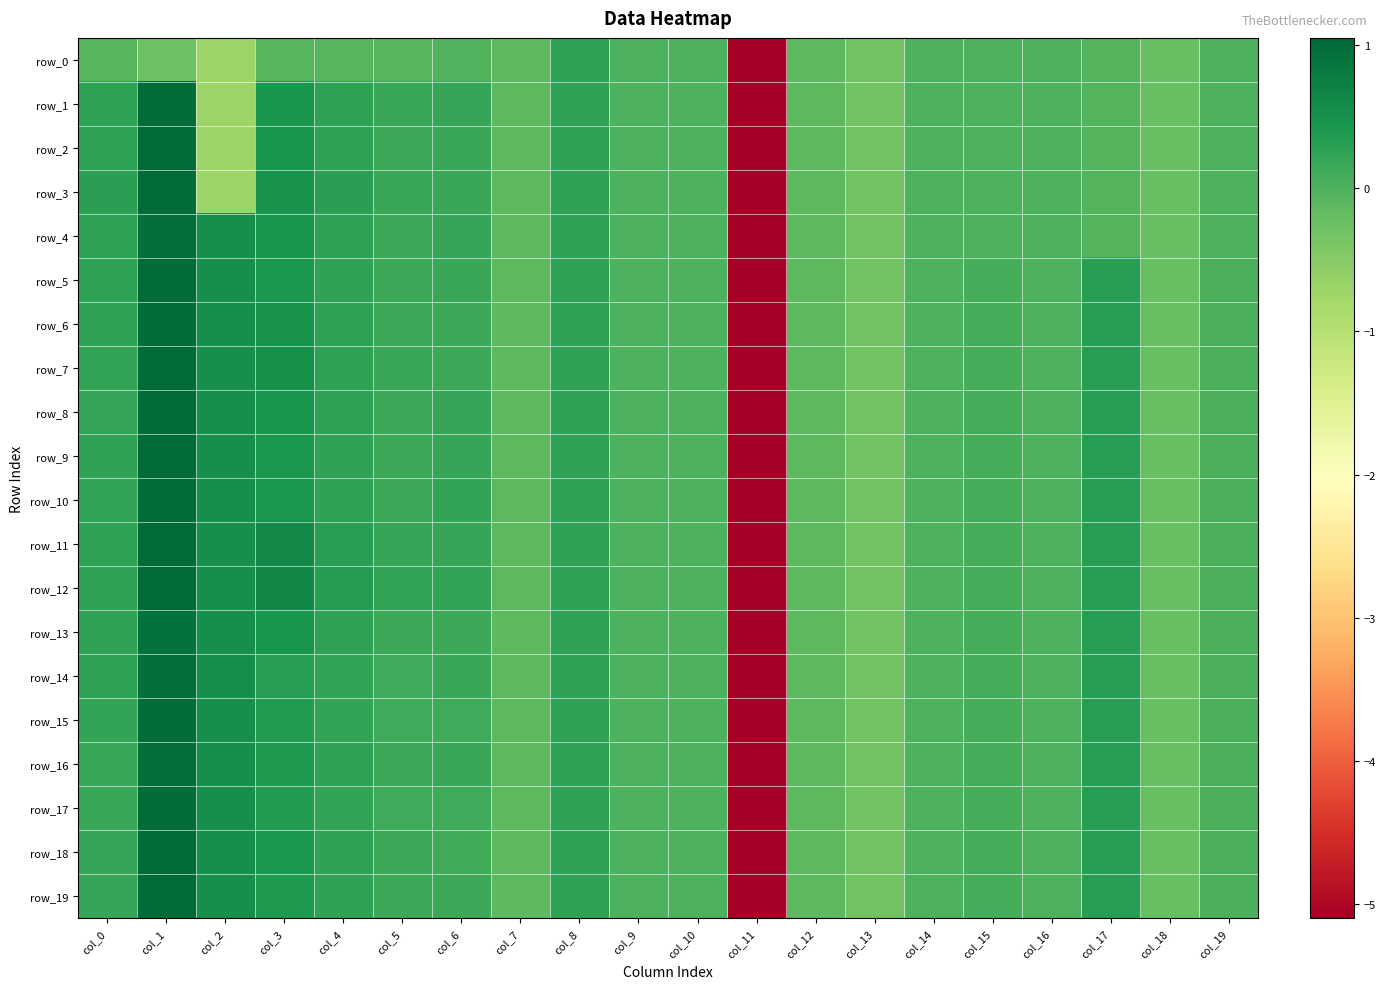

What is the total value across all series at col_13?

-6.0